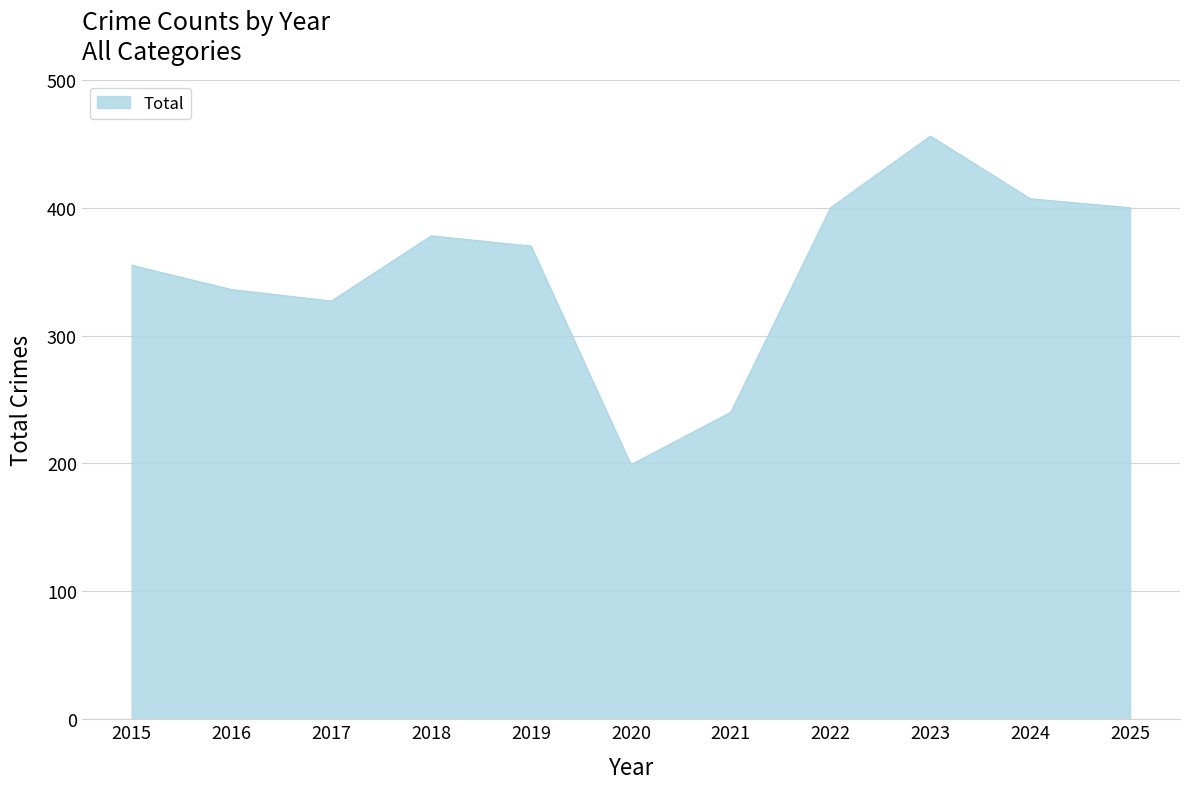

What value does the data have at 2024, to the nearest 10?

410